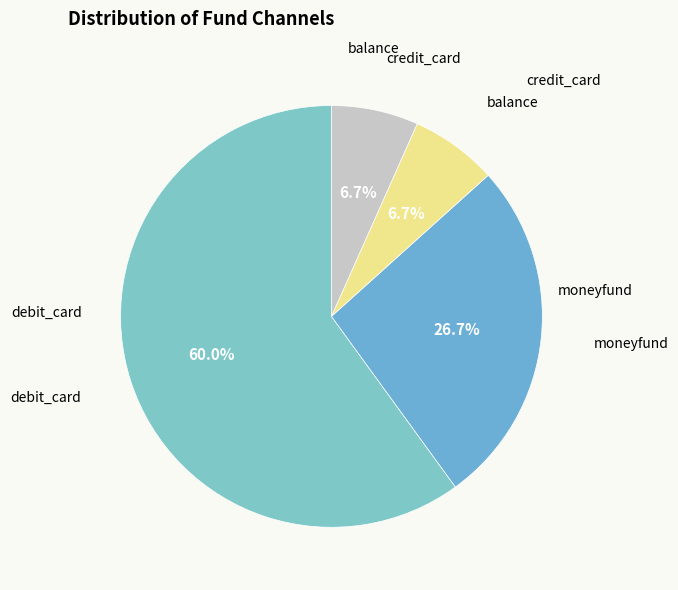

What percentage is the balance slice, to the nearest percent?

7%